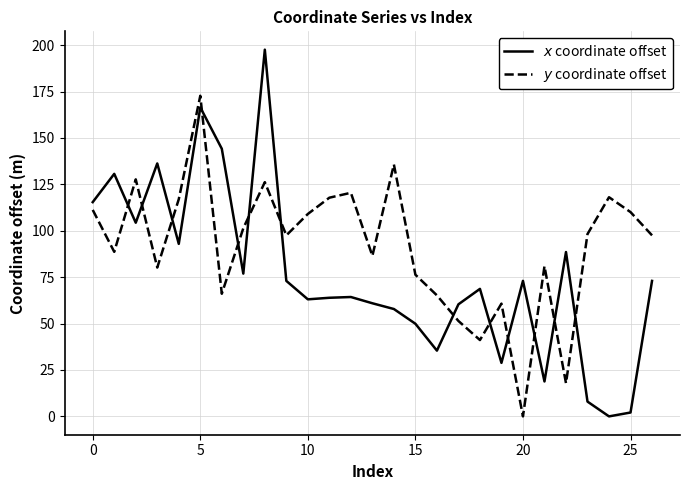

What is the maximum value shown in the chart?

197.6